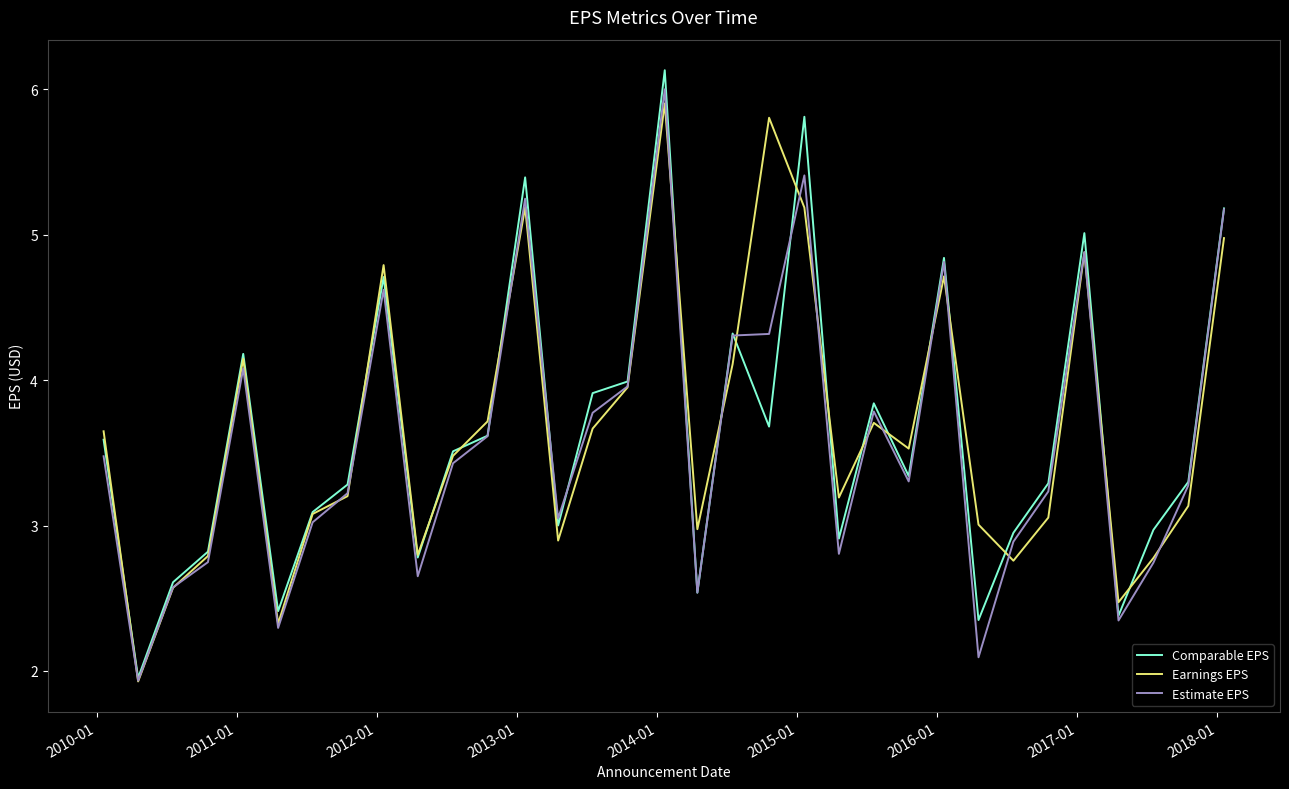

Which series has the largest range (max minus min)?

Comparable EPS